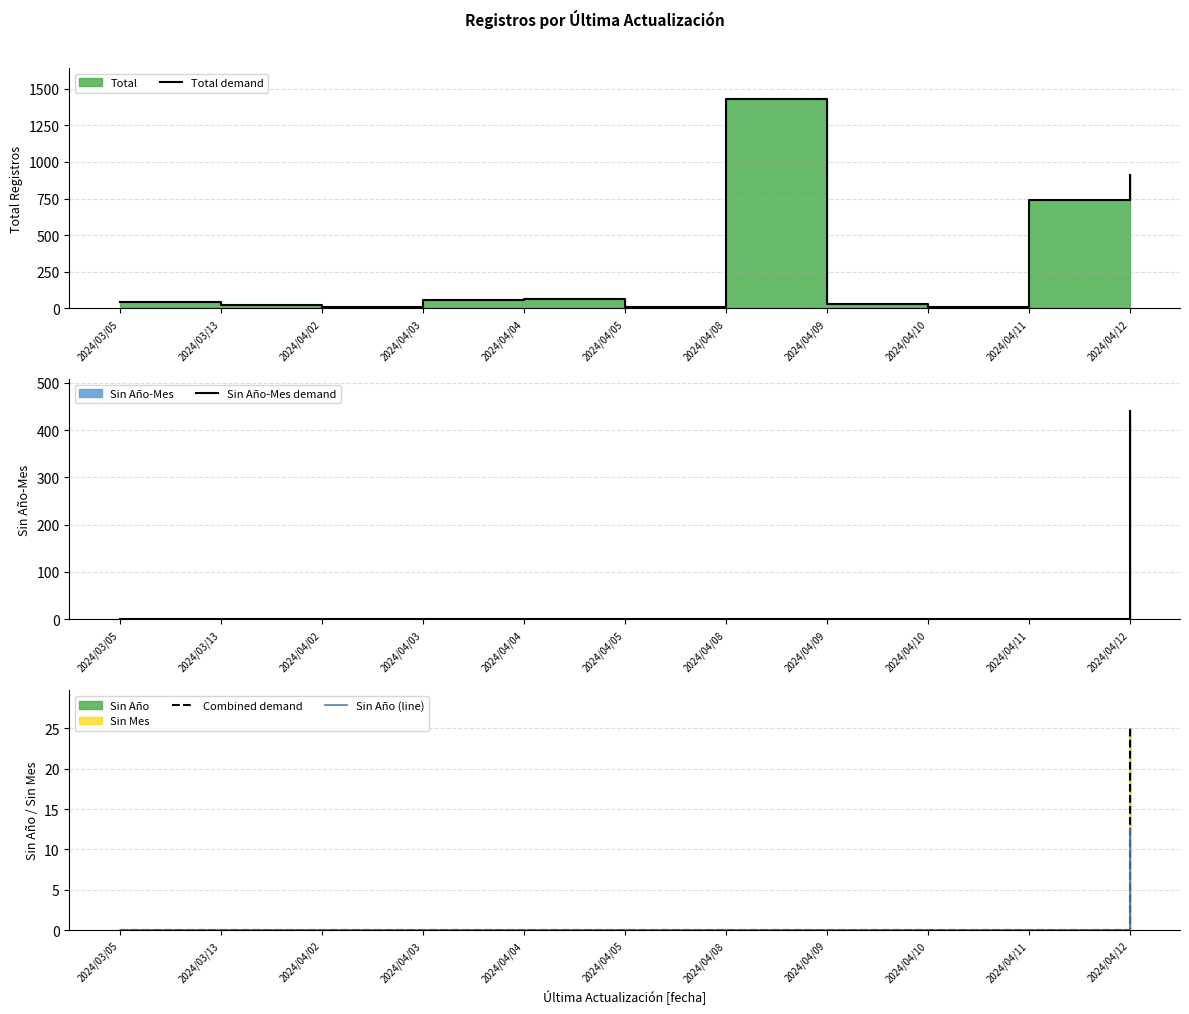

True or false: Combined demand has a value of 0.0 at 2024/04/04.

True